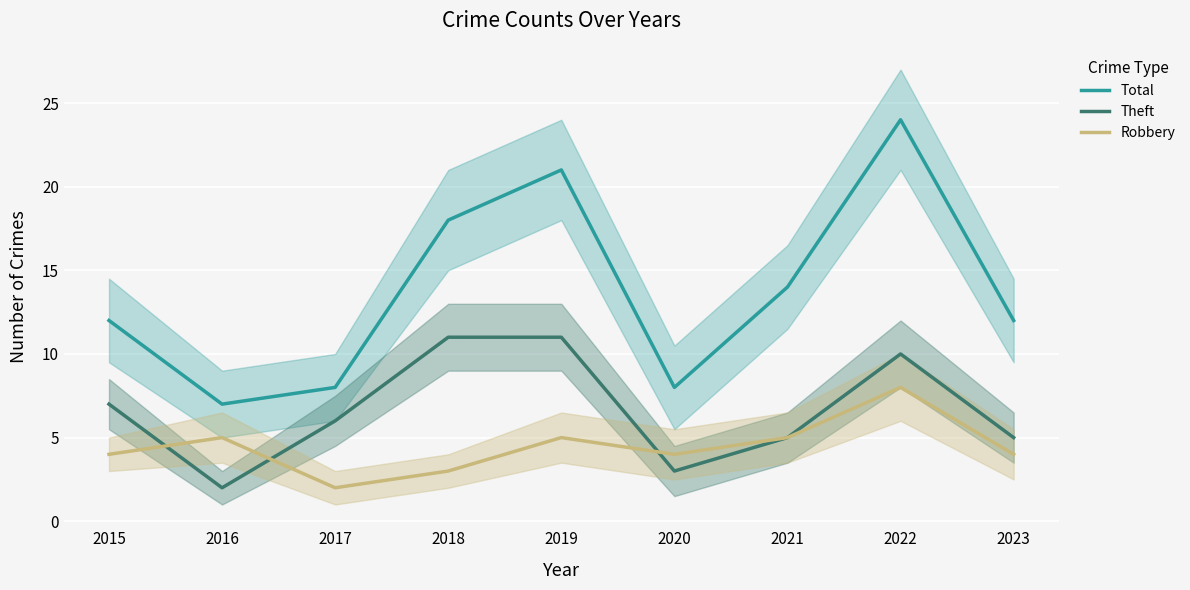

How many data points in Robbery are above 4?

4